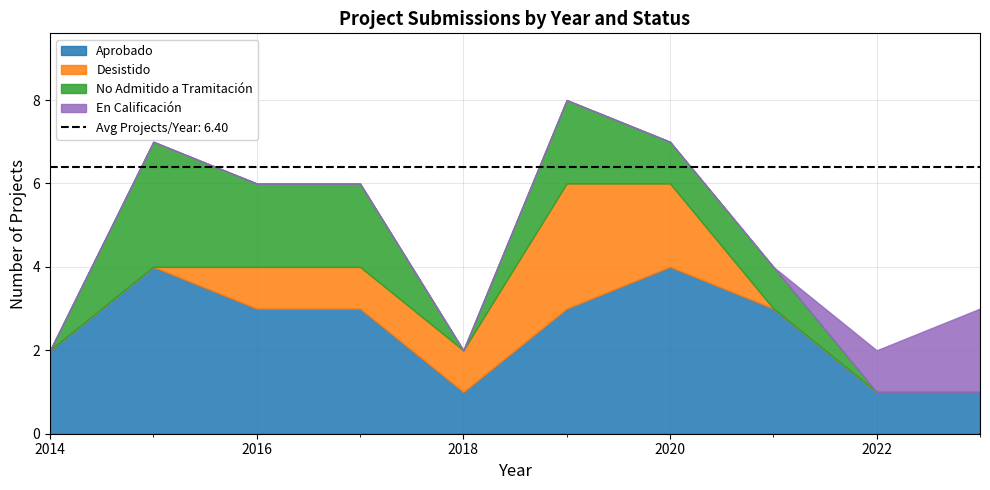

True or false: Desistido and Aprobado intersect in this chart.

False